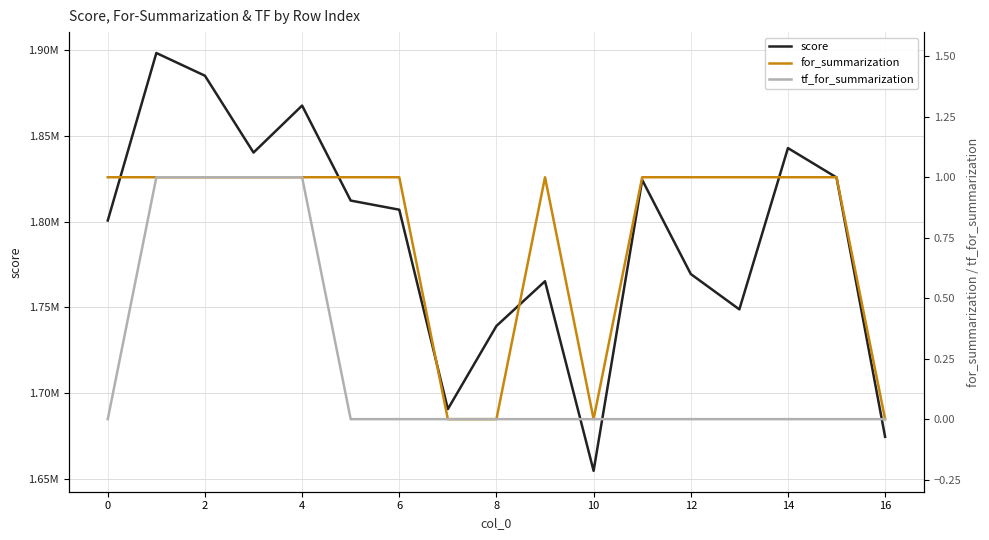

Reading left to right, transcribe all the data shown in this chart.

score: 1800656.5	1898233.7	1885004.1	1840247.7	1867607.9	1812278.7	1806957.0	1690809.5	1739237.0	1765290.7	1654849.2	1824323.8	1769494.1	1748889.5	1842851.4	1825735.3	1674654.3
for_summarization: 1.0	1.0	1.0	1.0	1.0	1.0	1.0	0.0	0.0	1.0	0.0	1.0	1.0	1.0	1.0	1.0	0.0
tf_for_summarization: 0.0	1.0	1.0	1.0	1.0	0.0	0.0	0.0	0.0	0.0	0.0	0.0	0.0	0.0	0.0	0.0	0.0